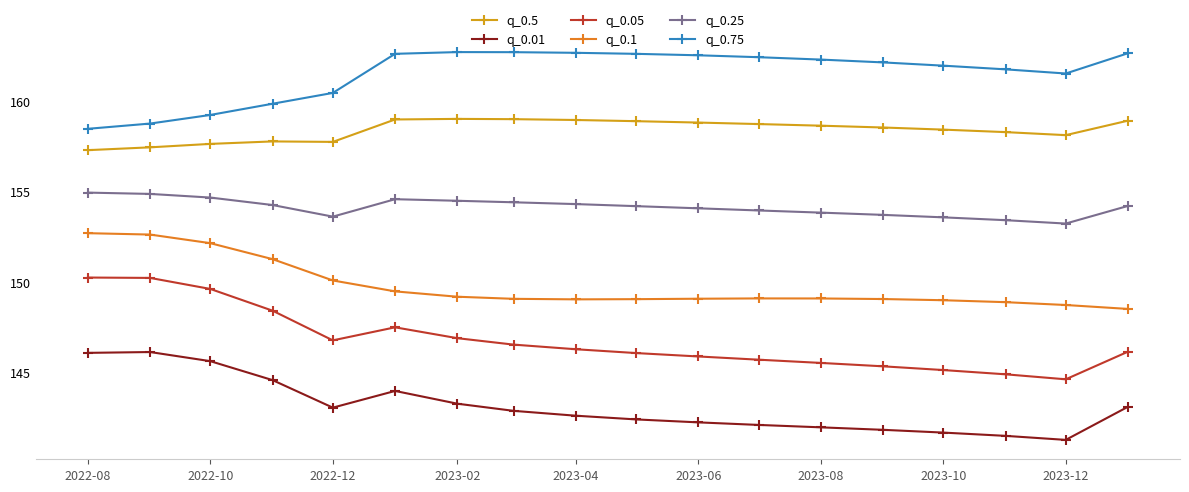

What is the maximum value for q_0.01?

146.1